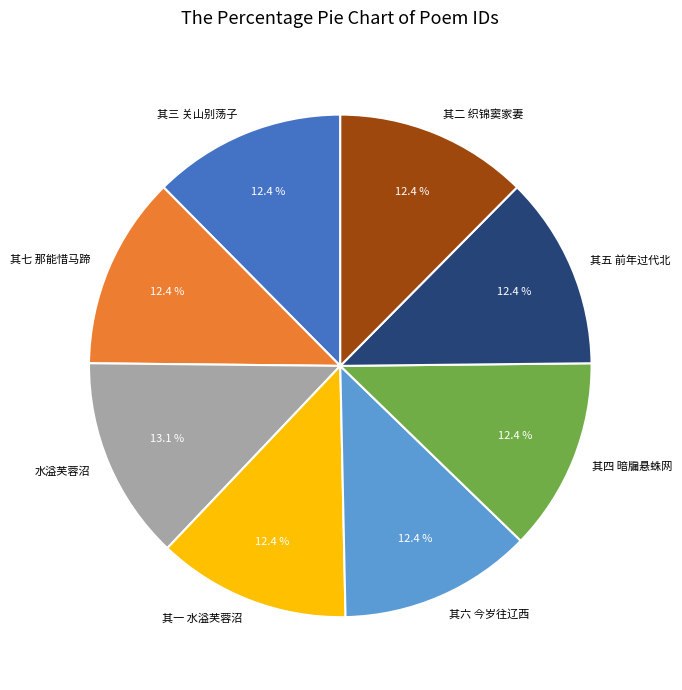

Which slice is the largest?

水溢芙蓉沼